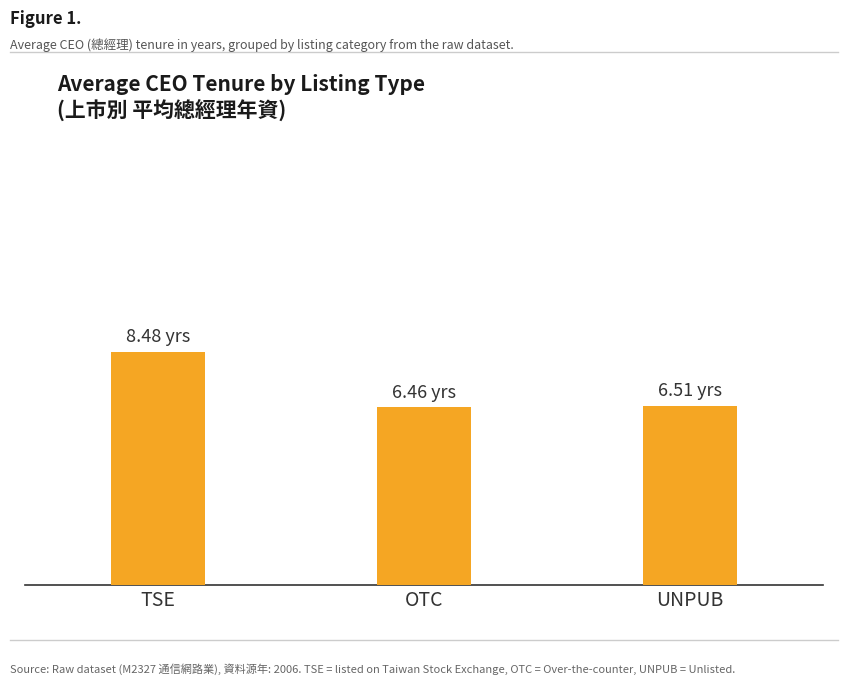

What is the maximum value shown in the chart?

8.5